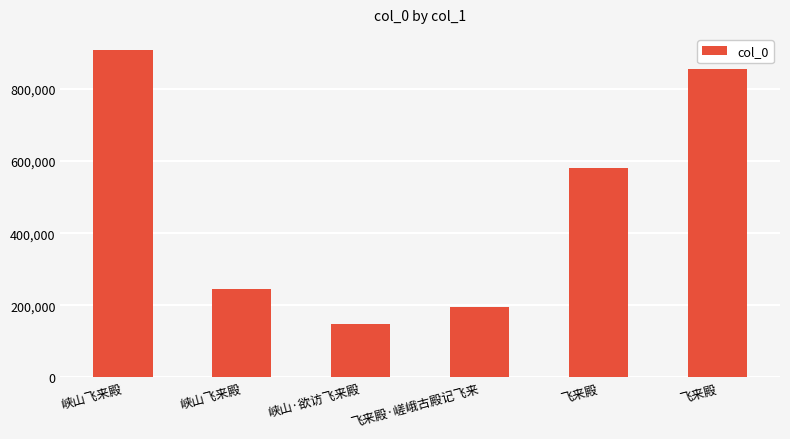

How many values are below 581210?

3